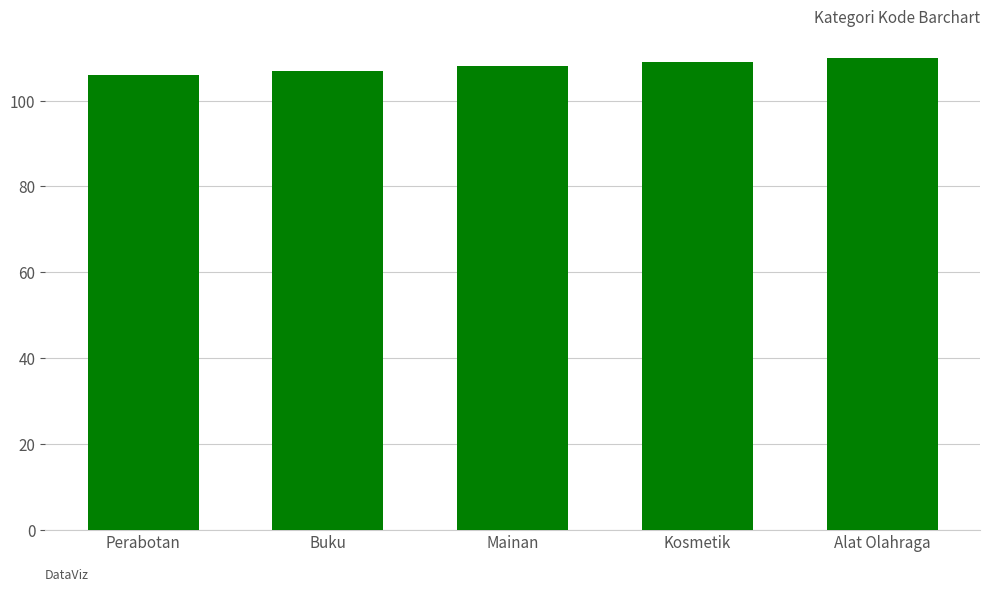

What is the ratio of the value at Alat Olahraga to the value at Mainan?

1.0